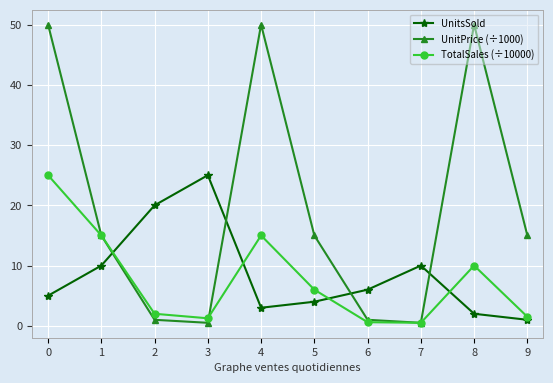

What is the value of the TotalSales (÷10000) point at the 1st from the left?

25.0